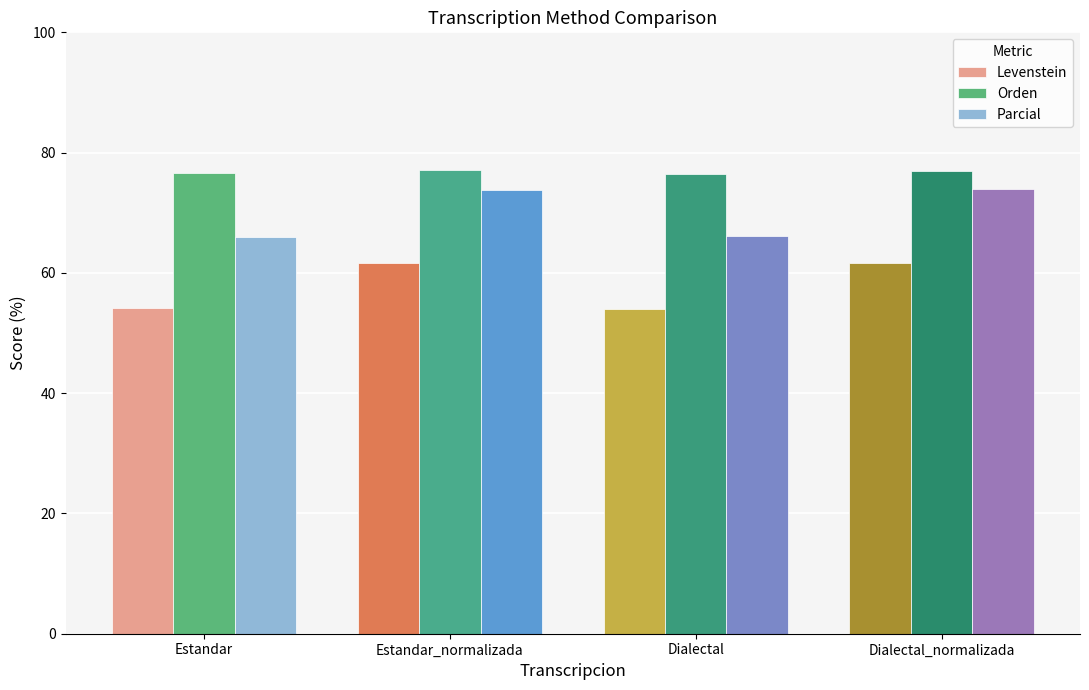

Does the chart contain stacked bars?

No